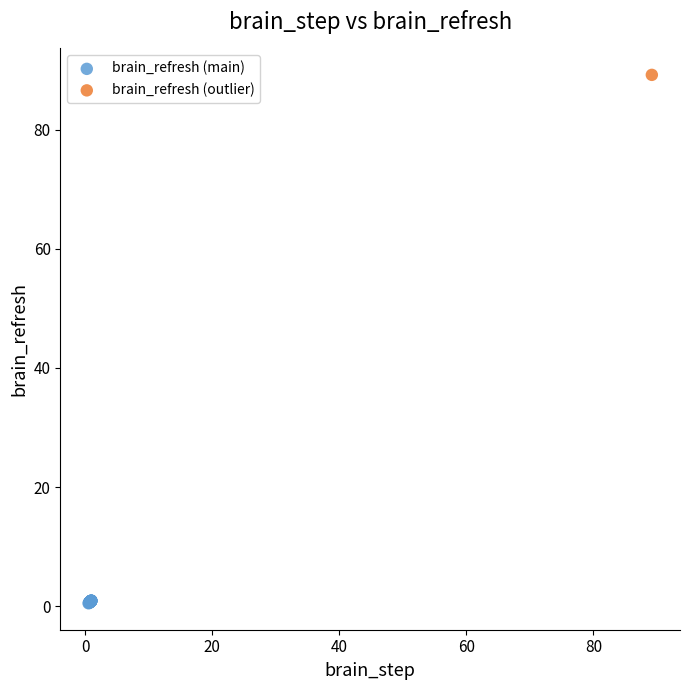

What are all the series names shown in the legend?

brain_refresh (main), brain_refresh (outlier)